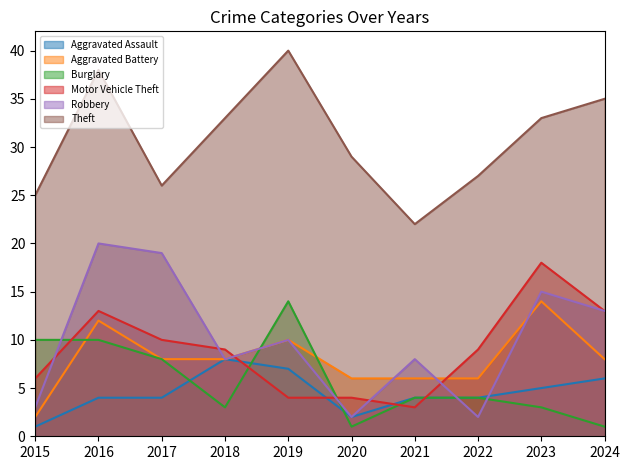

What is the difference between the maximum and minimum values in the Aggravated Assault series?

7